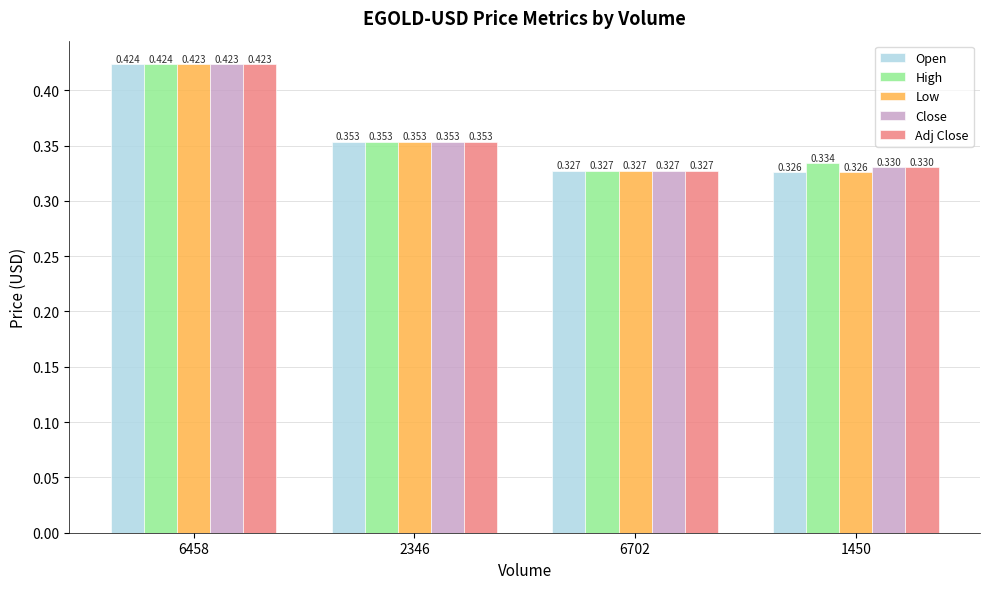

Count the number of categories in the chart.

4